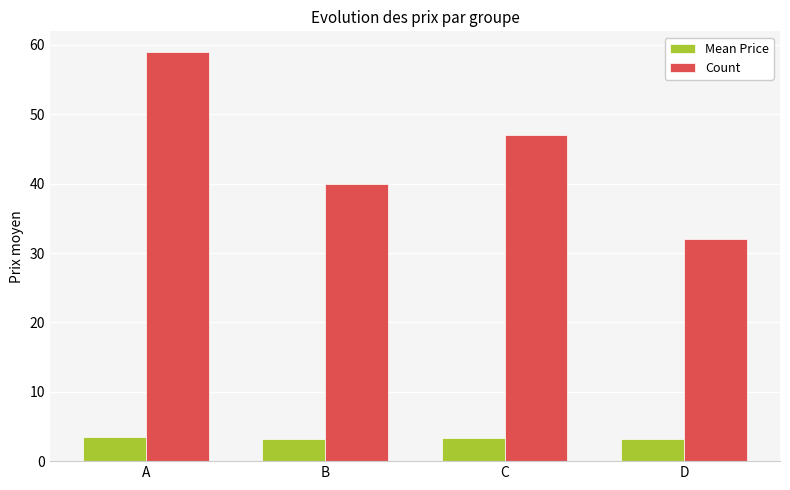

Is the value of Mean Price at B greater than the value of Count at C?

No